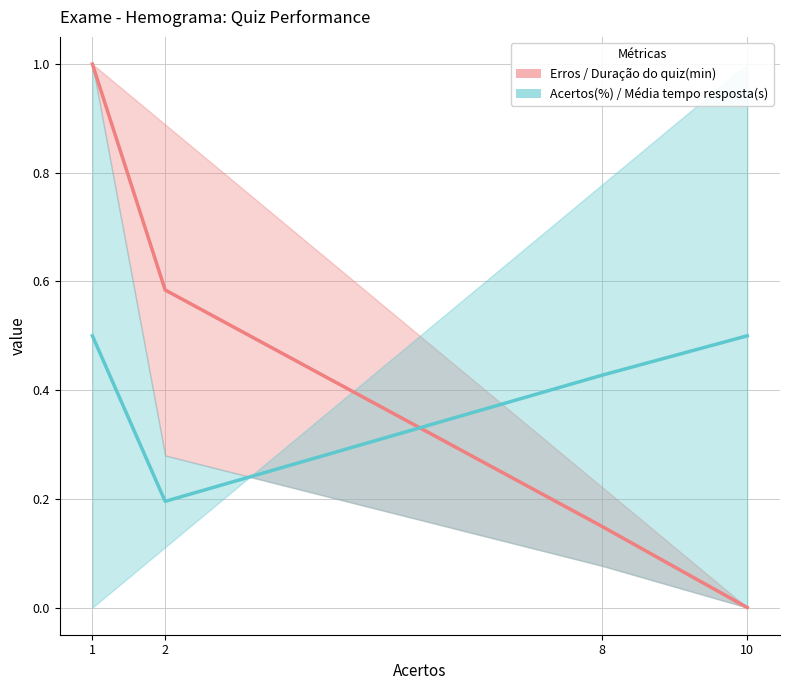

The value of Acertos(%) / Média tempo resposta(s) at 8 is 0.2. True or false?

False